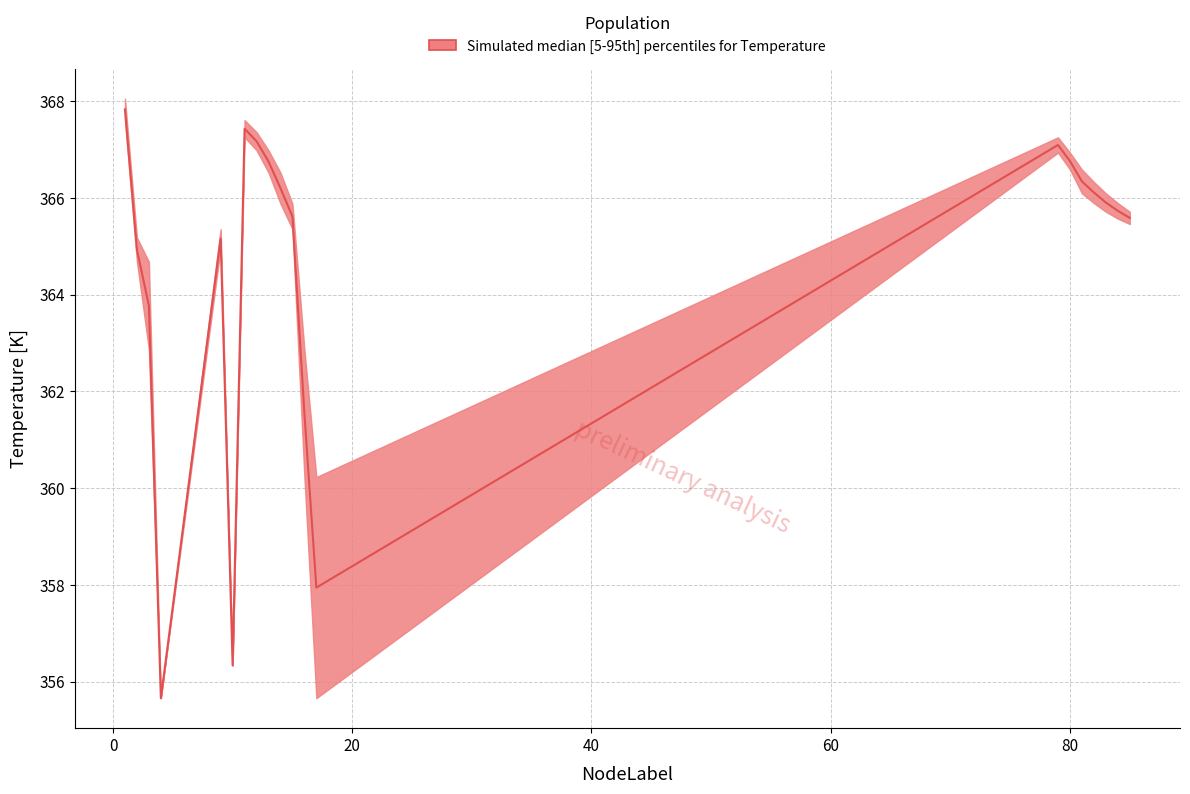

What is the value of the Temperature_upper point at the 10th from the left?

366.5